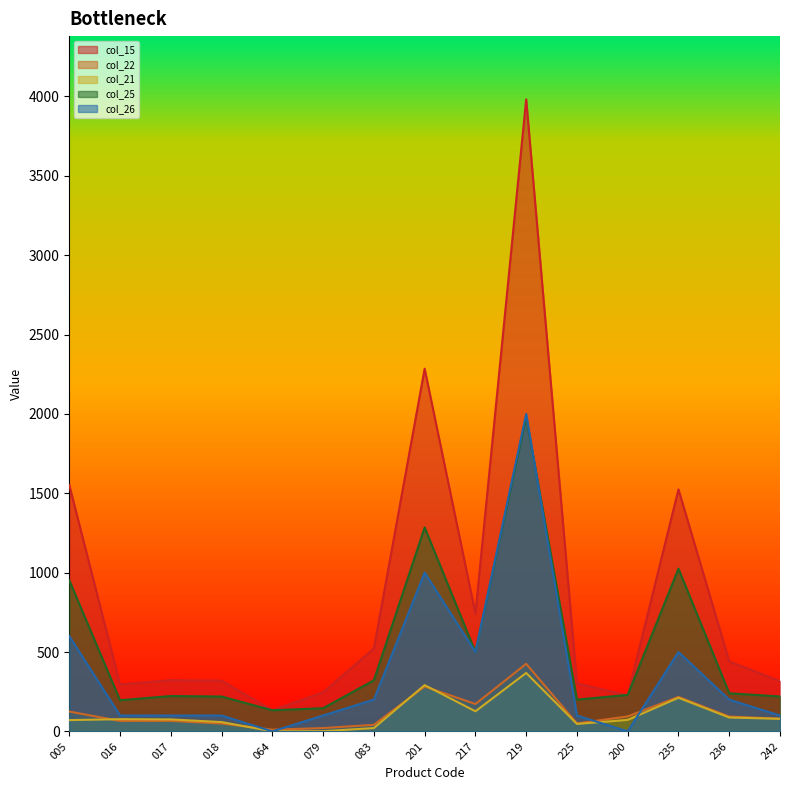

True or false: col_15 and col_21 cross at least once.

False